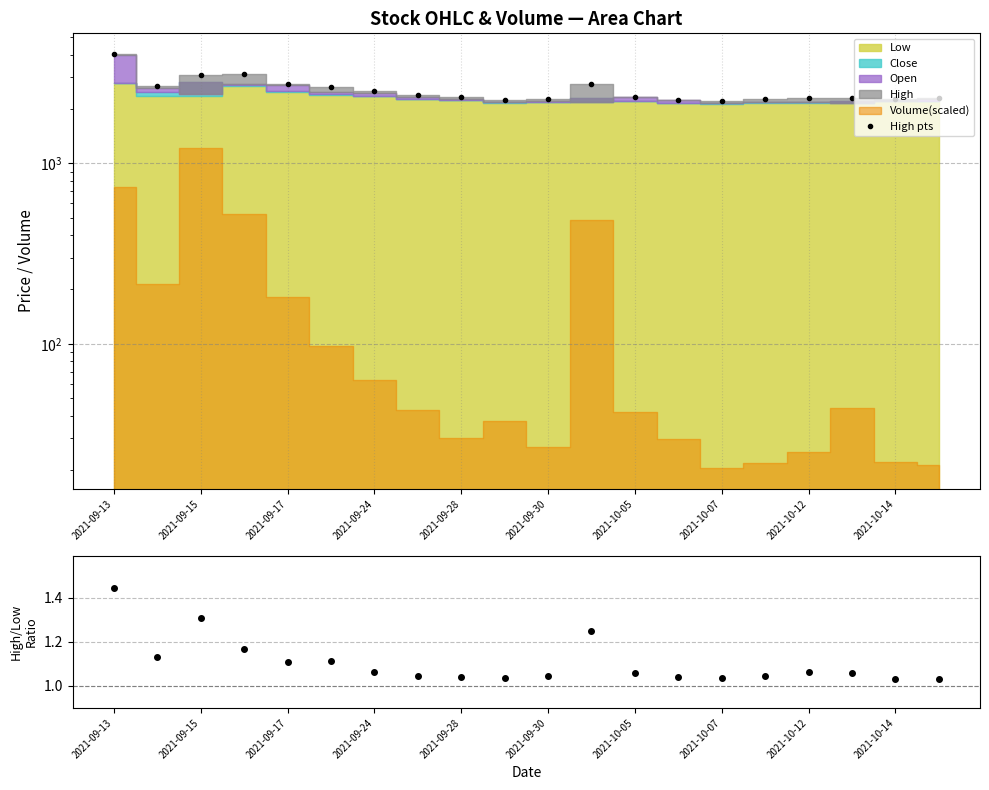

True or false: High pts and High/Low intersect in this chart.

False